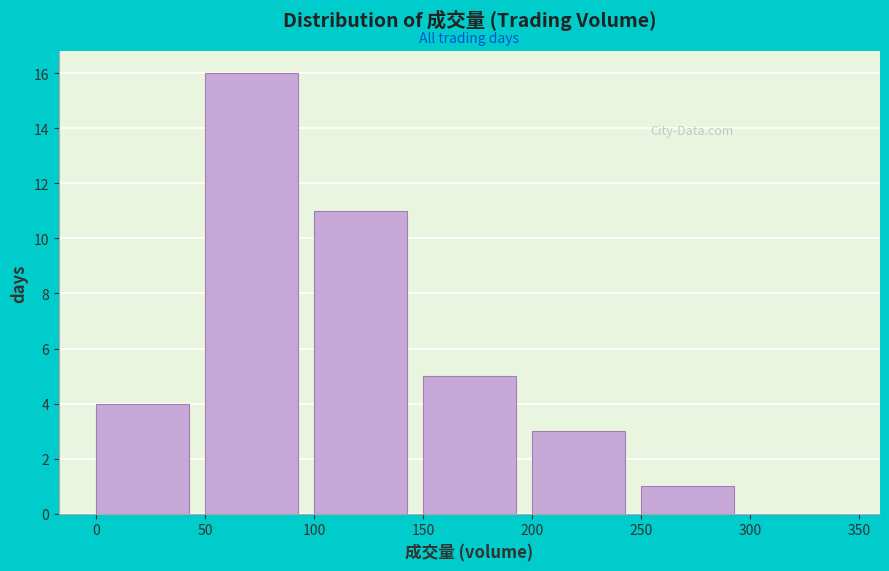

Reading left to right, transcribe this chart: for each bar, give the range it covers on the x-axis and its height. The values are not printed on the chart, so give them approximately, as read against the axis.

0 to 50: 4
50 to 100: 16
100 to 150: 11
150 to 200: 5
200 to 250: 3
250 to 300: 1
300 to 350: 0